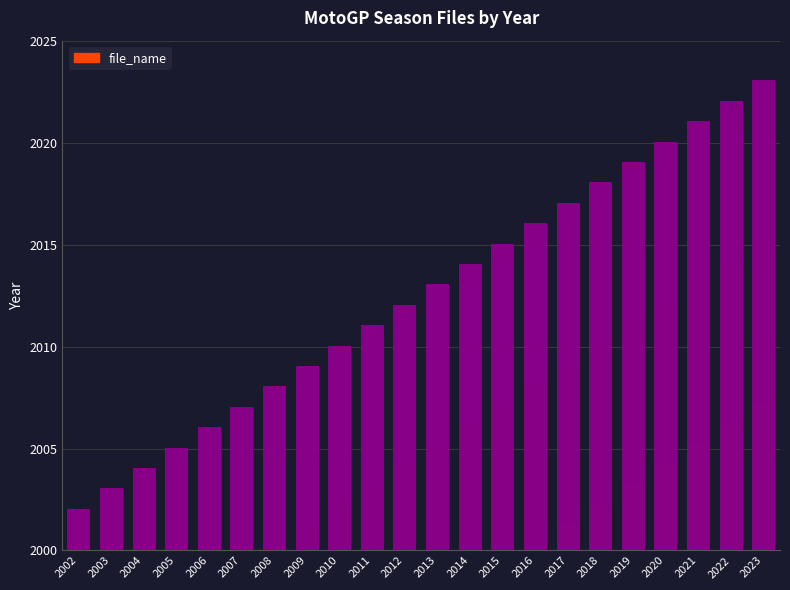

Which category has the lowest value across all series?

2002